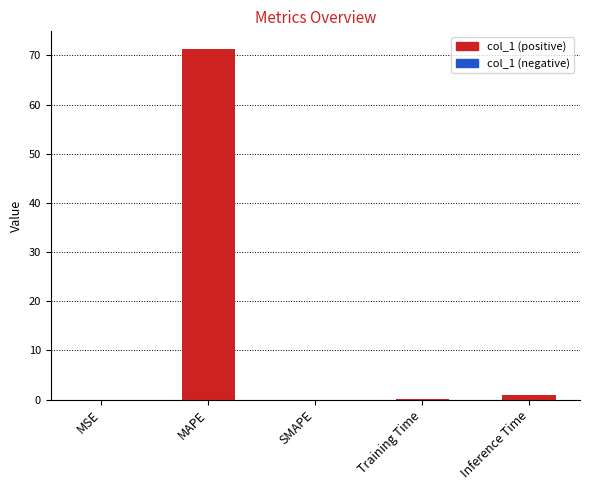

What is the difference between the values at SMAPE and Inference Time?

1.0